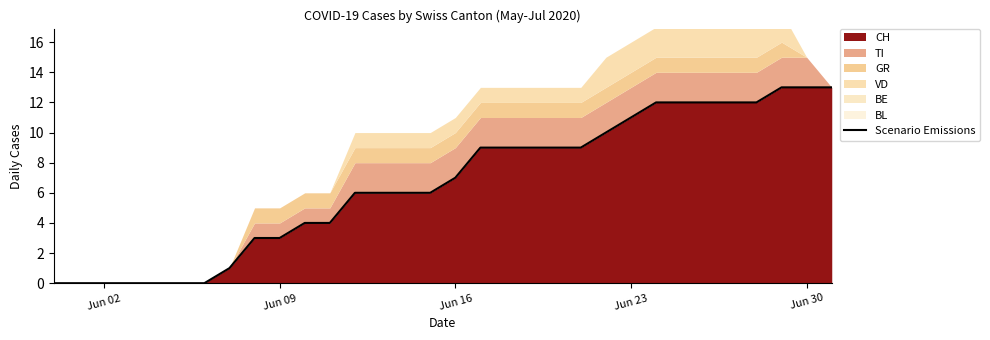

What is the highest value of the CH series?

13